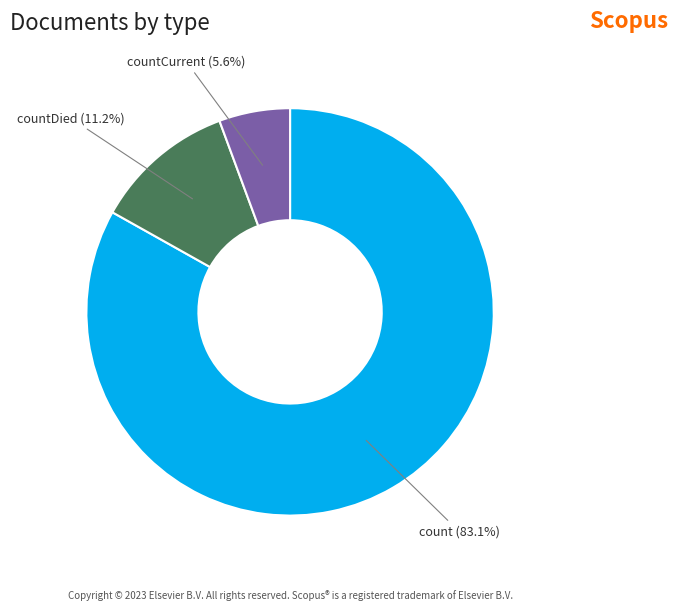

Is there a majority slice in this chart?

Yes